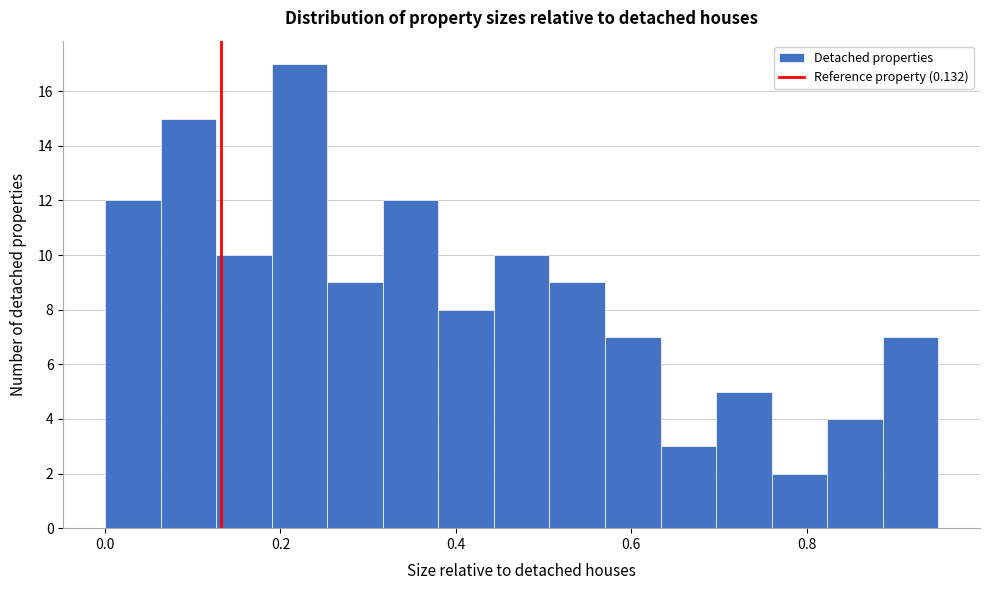

Around what value on the x-axis is the tallest bar? Give the approximate position of its centre, as read against the axis.

0.22